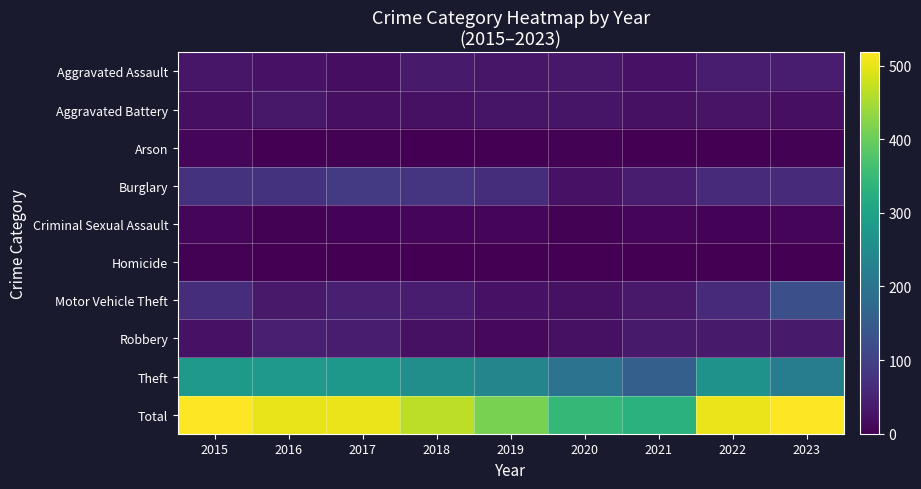

What is the total value across all series at 2019?

828